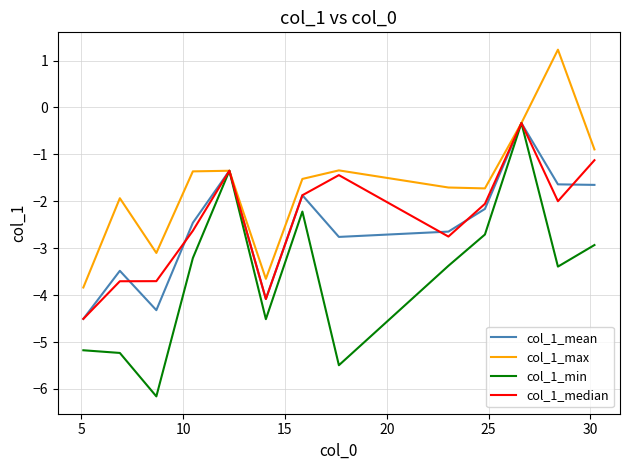

How many lines are shown in the chart?

4